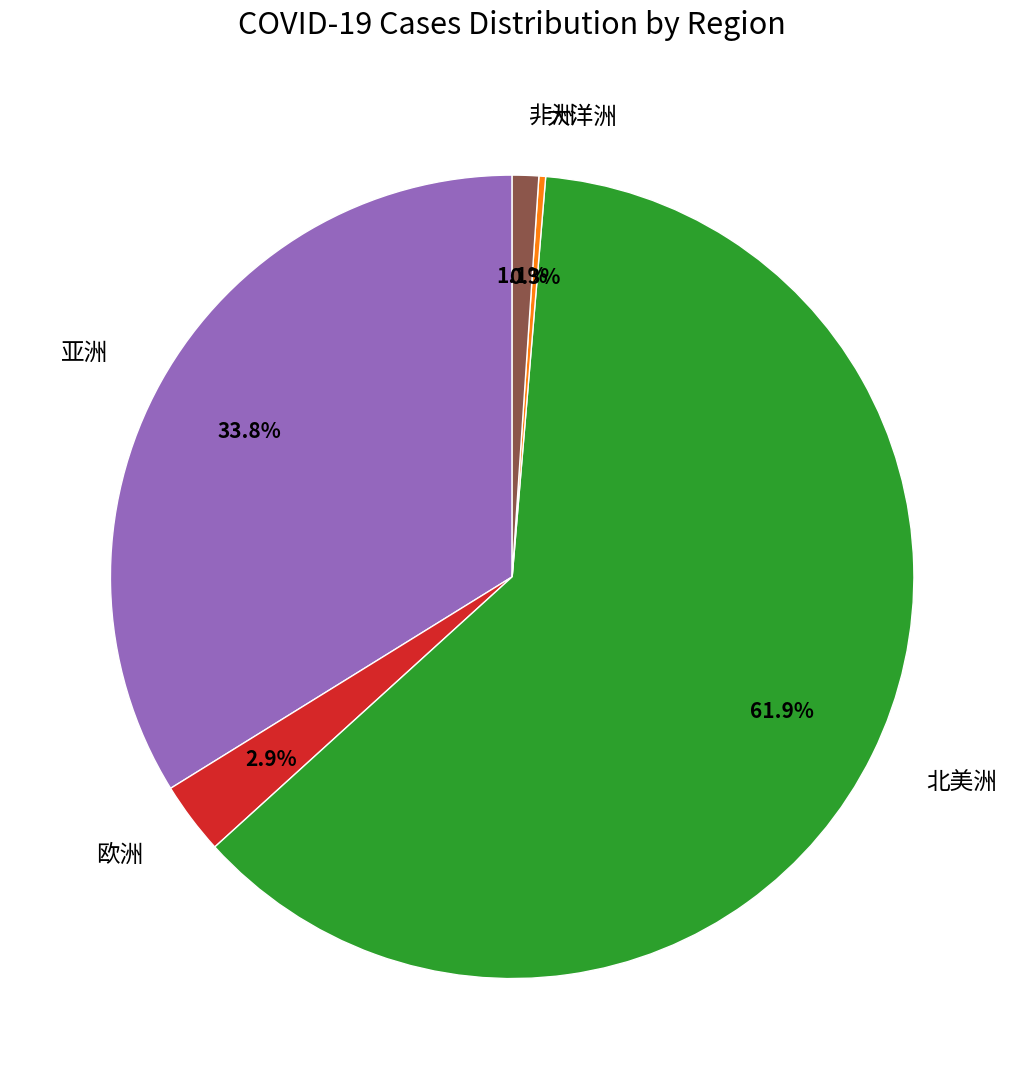

Approximately how many times larger is the value at 北美洲 compared to 亚洲?

1.8